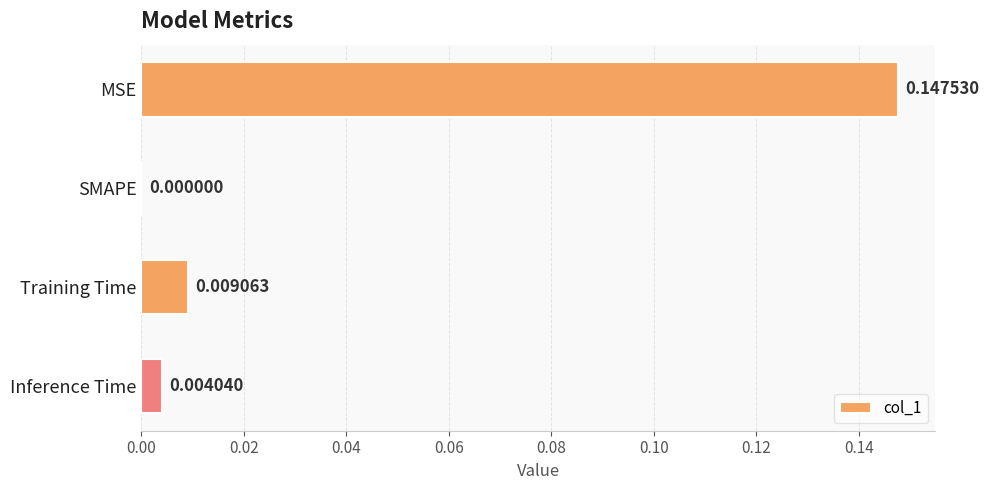

At which label is the value closest to 0?

SMAPE